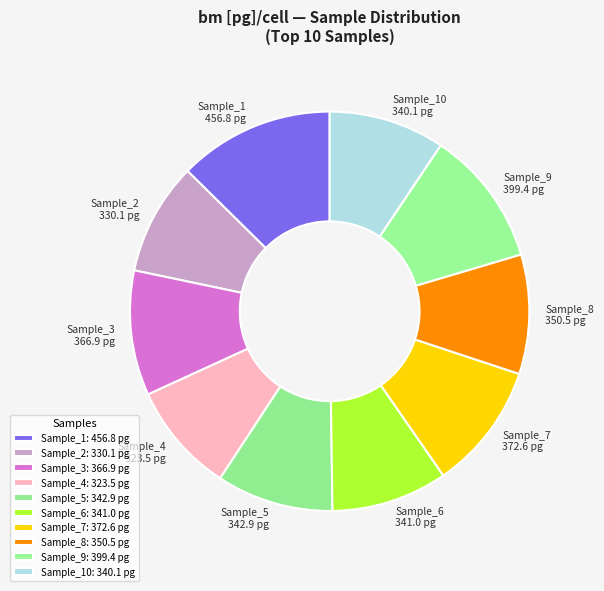

Do Sample_9 399.4 pg and Sample_2 330.1 pg together represent more than half of the pie?

No